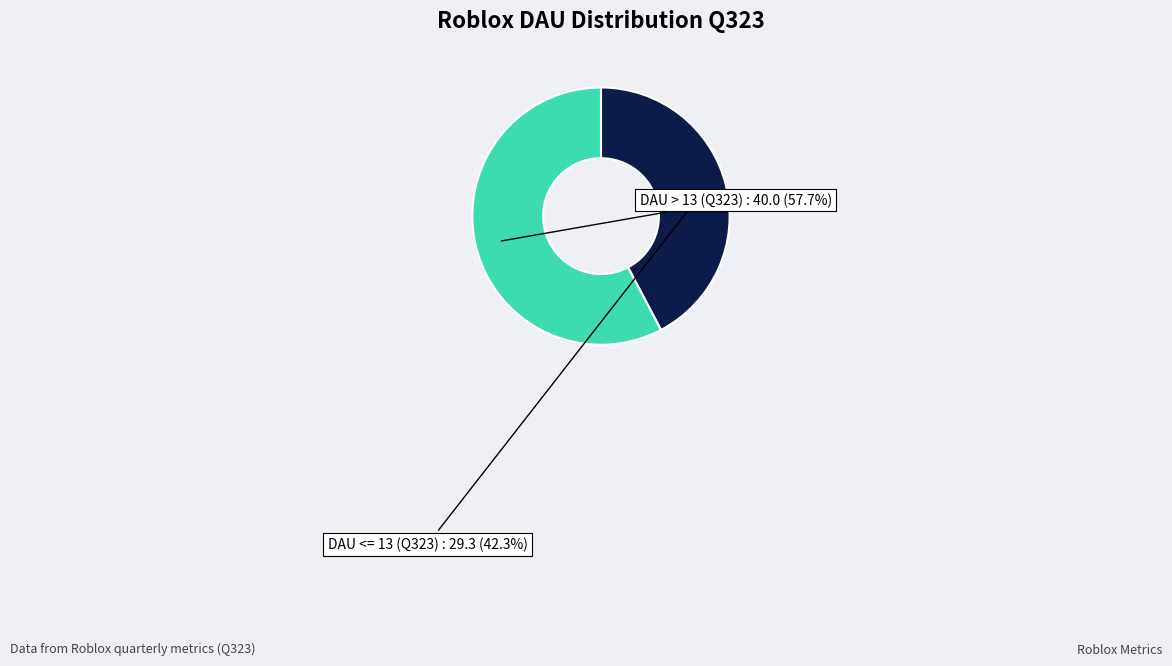

Does any single category account for the majority?

Yes